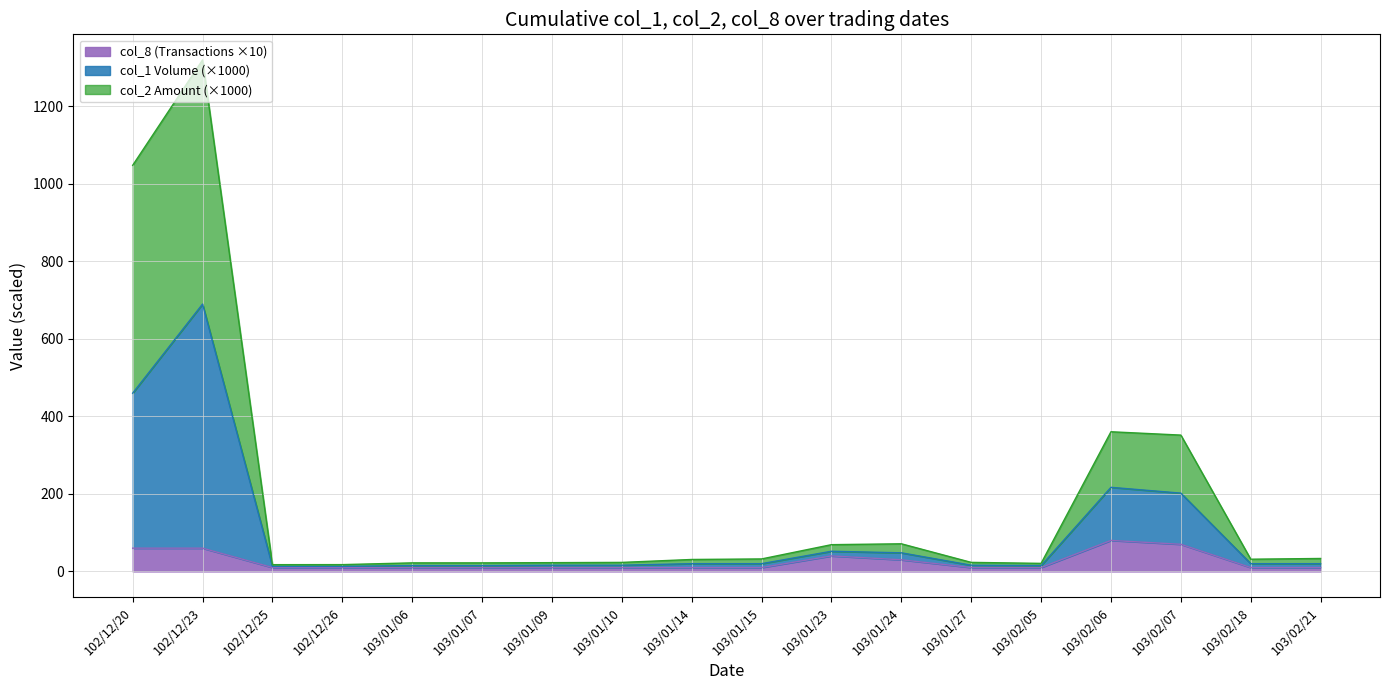

At which category does col_8 (Transactions) reach its first local peak?

103/01/23